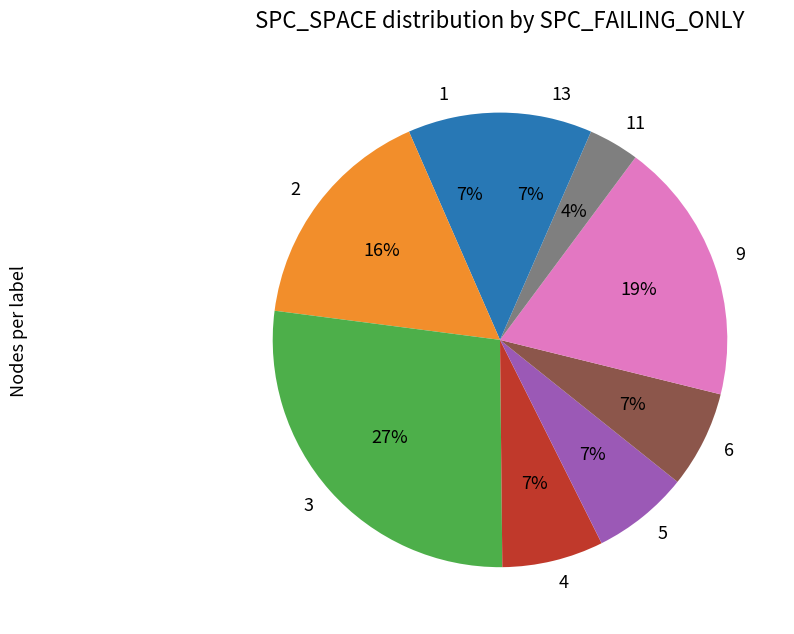

To the nearest percent, what is the combined percentage of 3 and 6?

34%